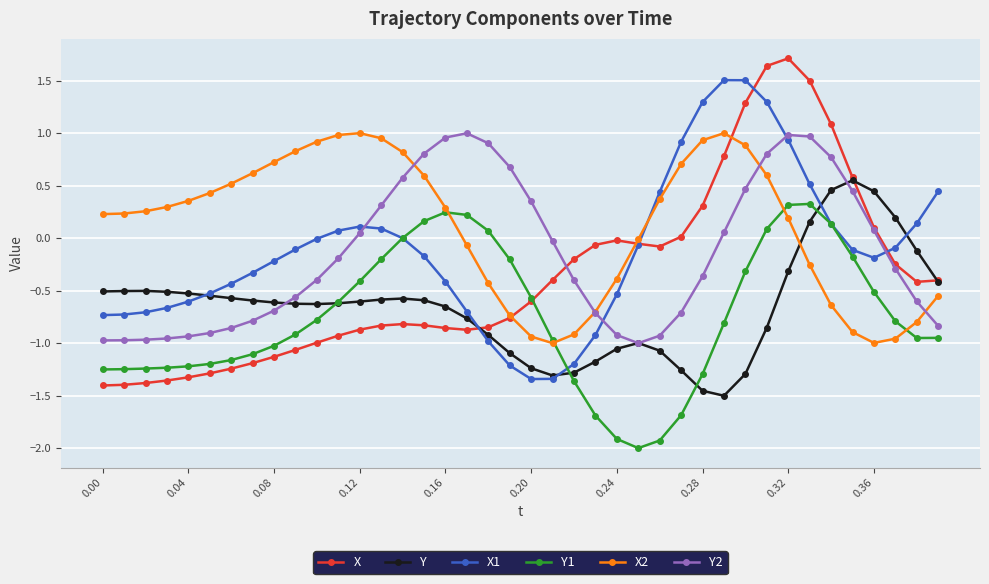

Which series has the widest spread of values?

X